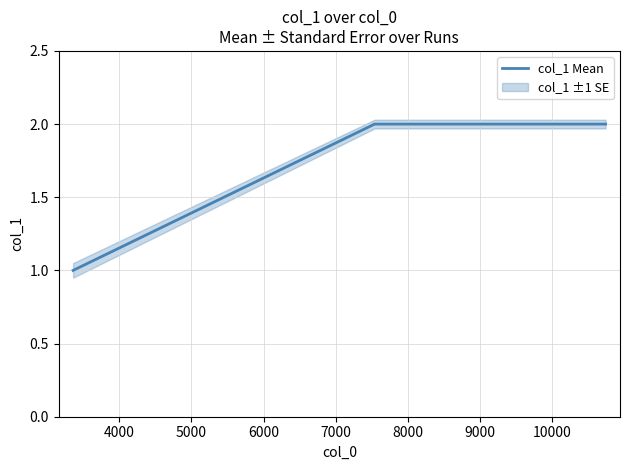

How many lines are shown in the chart?

1